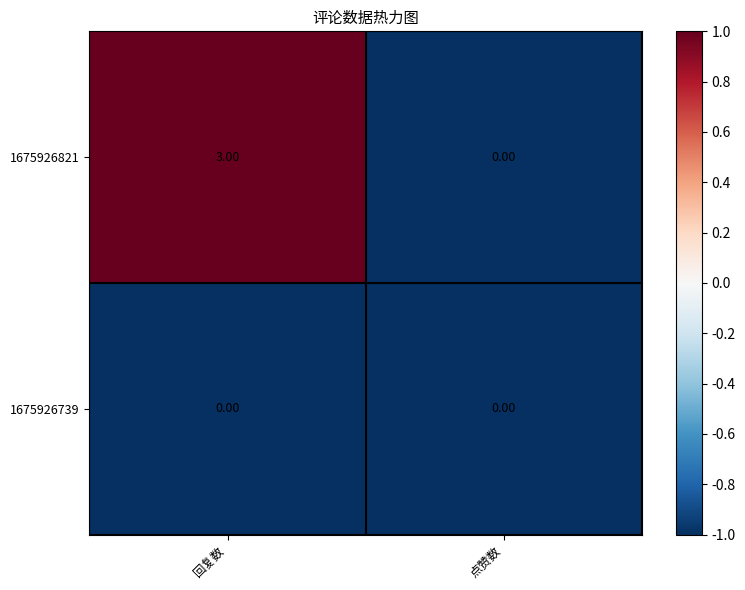

Which category has the highest value across all series?

回复数